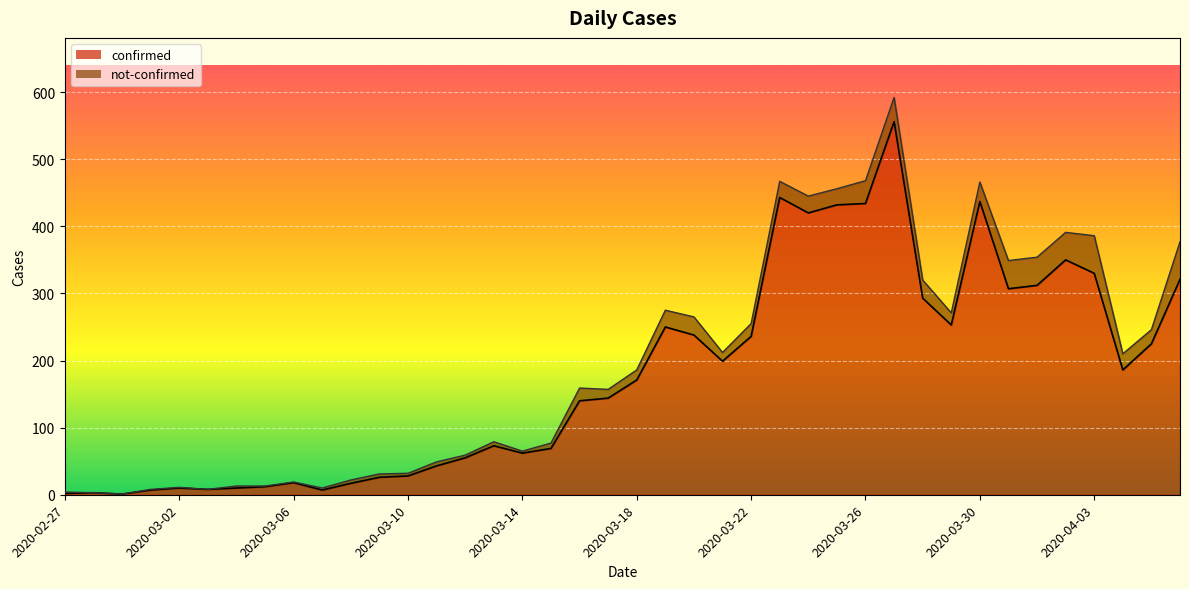

Is it true that the value at 2020-03-31 is 307?

True